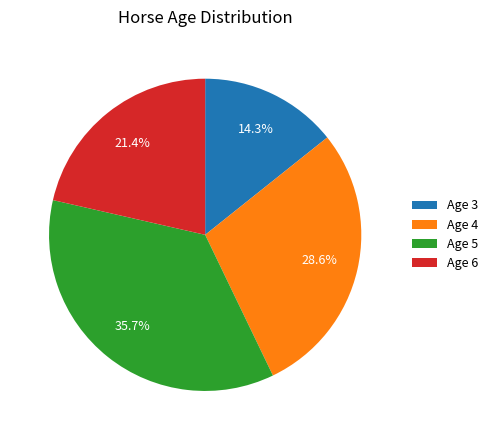

Which slice is the largest?

Age 5